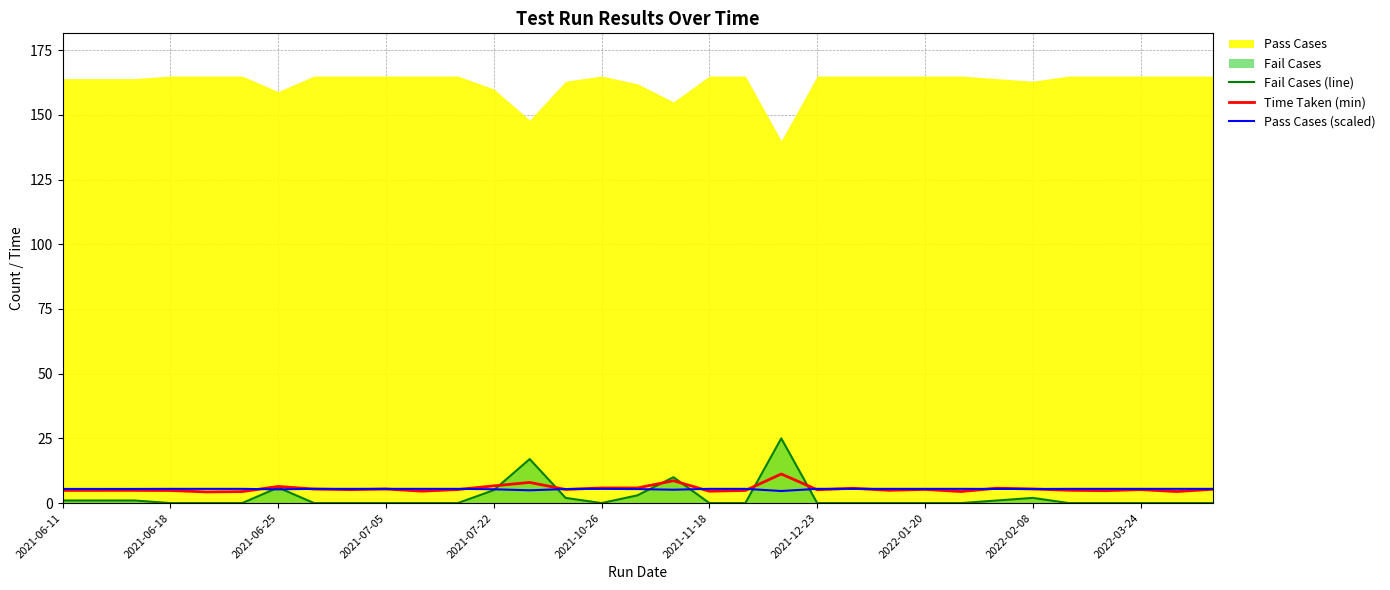

Is the value of Fail Cases (line) at 22 greater than the value of Time Taken (min) at 11?

No